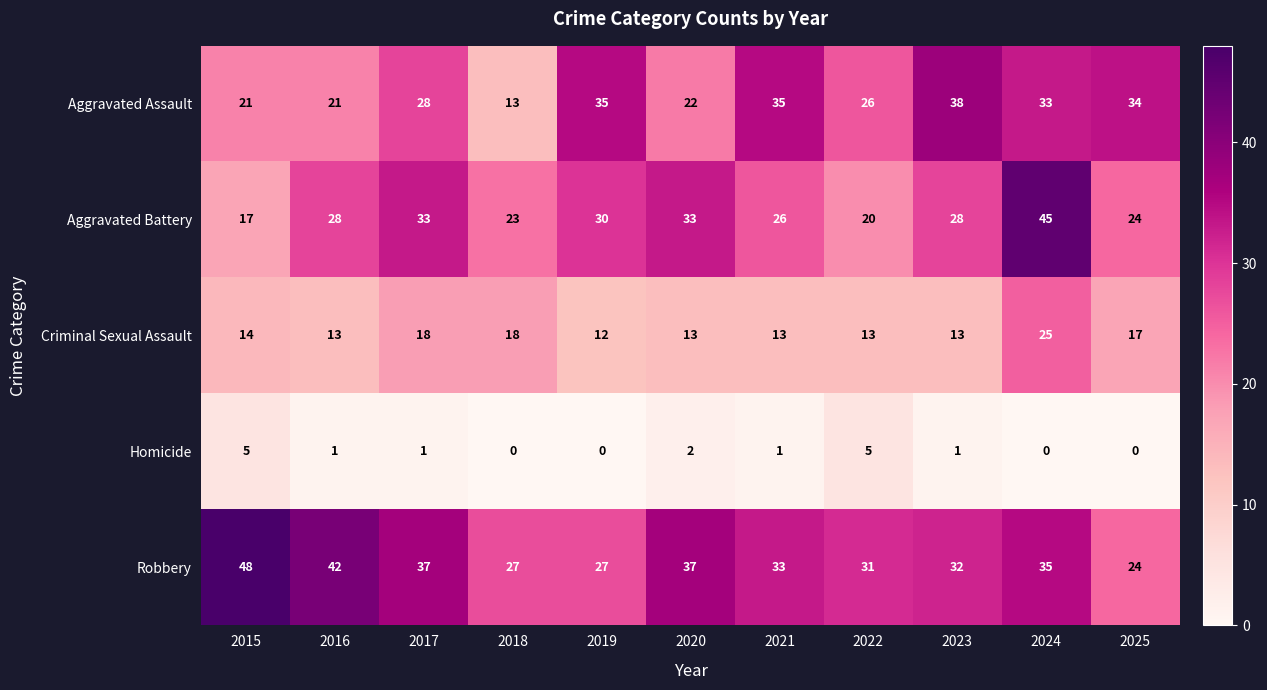

Count the number of data series in this chart.

5